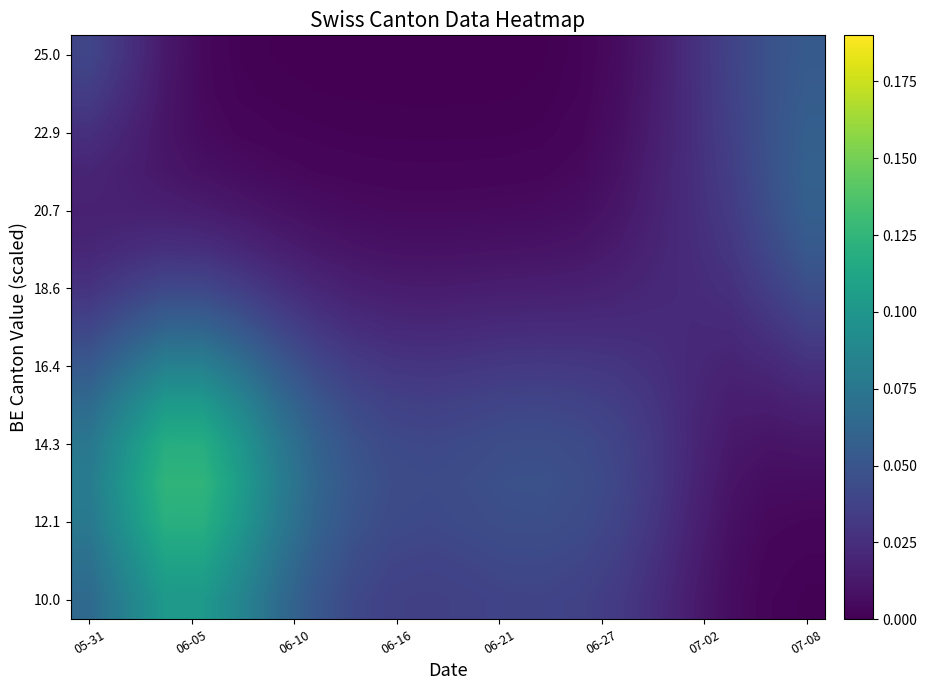

How many data points does each series have?

20